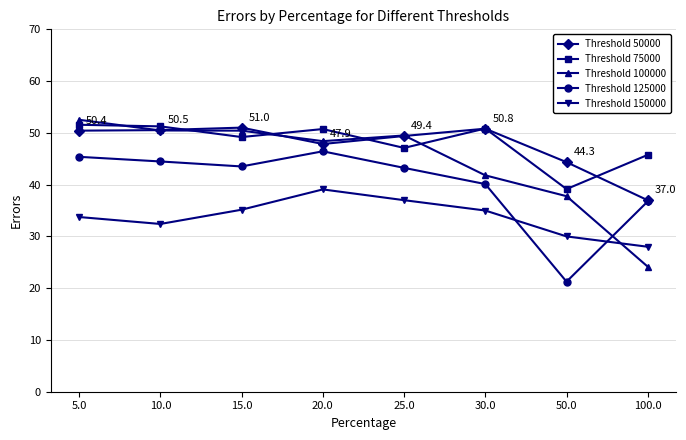

What is the total value across all series at 20.0?

232.5